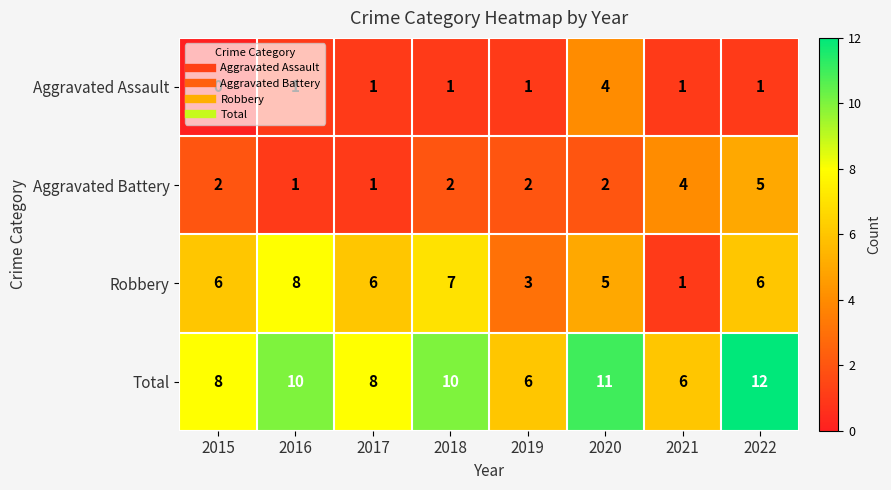

Is it true that Aggravated Battery equals 2 at 2019?

True